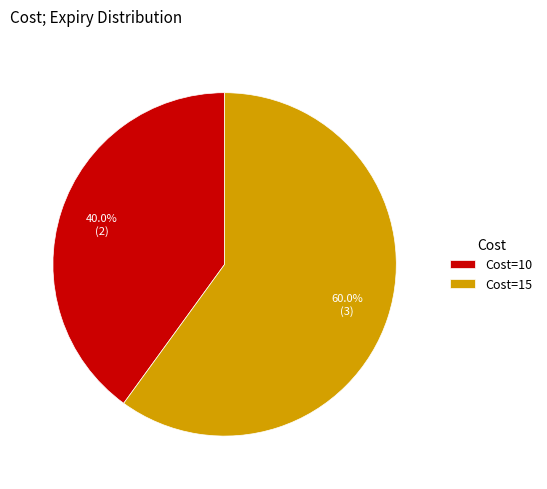

How many slices are in this pie chart?

2